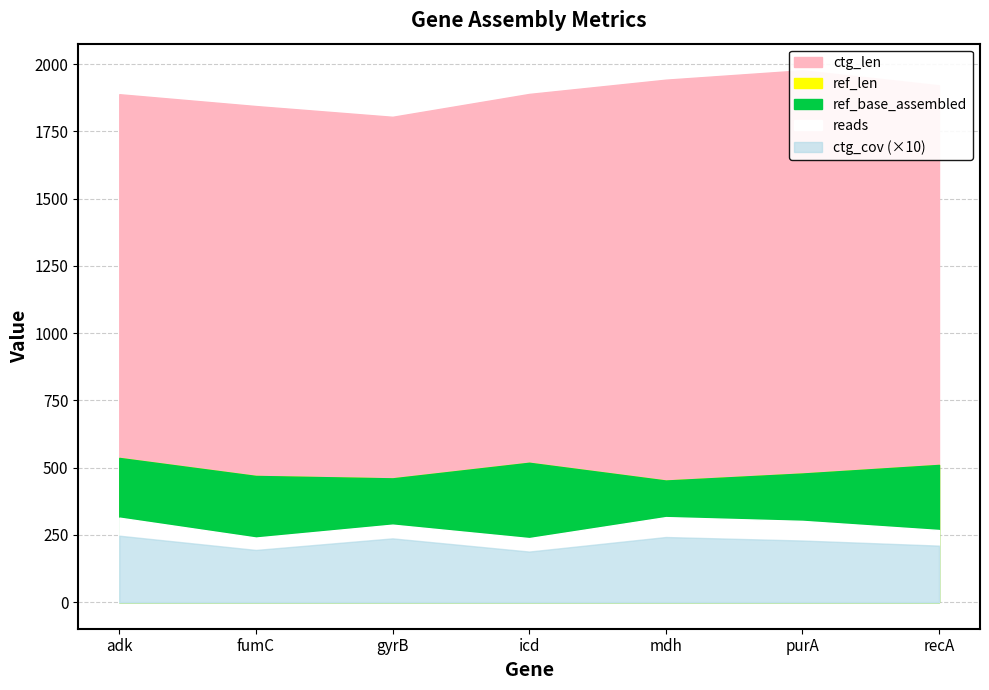

At how many categories does at least one series exceed 788?

7